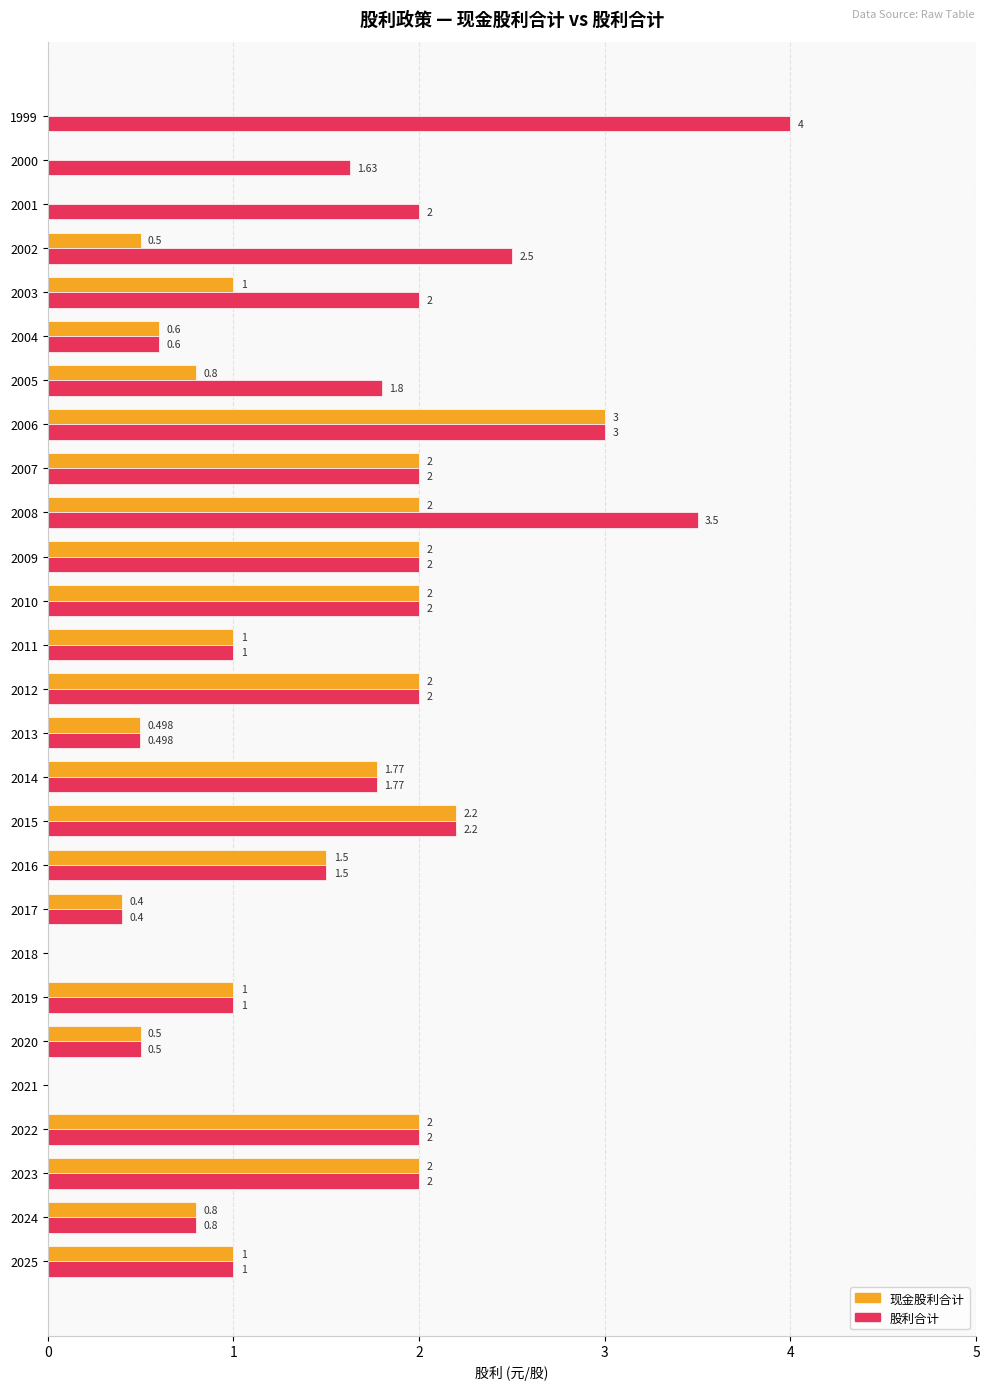

Which series changed the most between 2017 and 1999?

股利合计